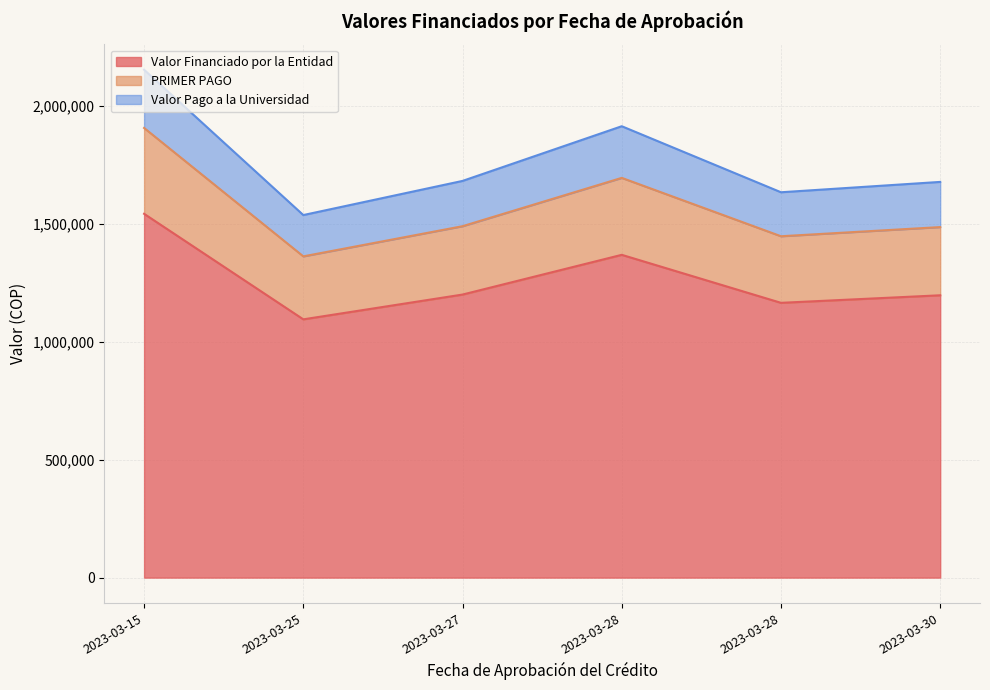

At which category does Valor Financiado por la Entidad reach its first local peak?

2023-03-28